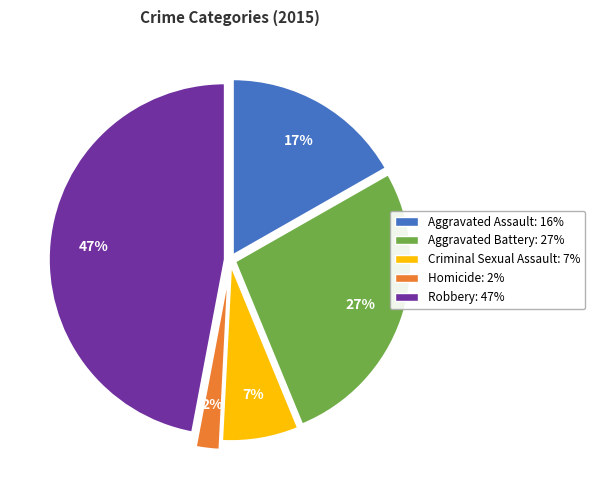

Is Robbery the majority of the pie?

No